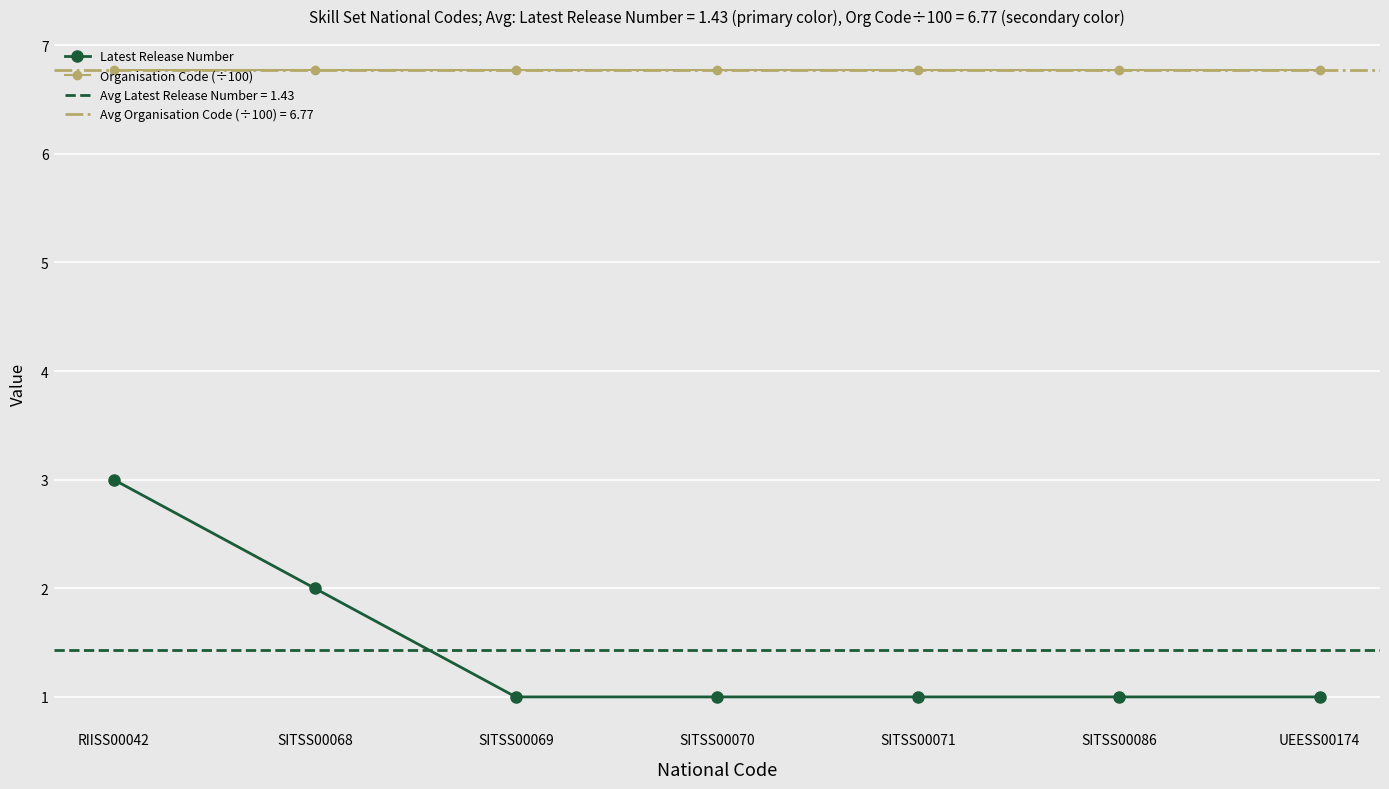

What are all the series names shown in the legend?

Latest Release Number, Organisation Code (÷100)